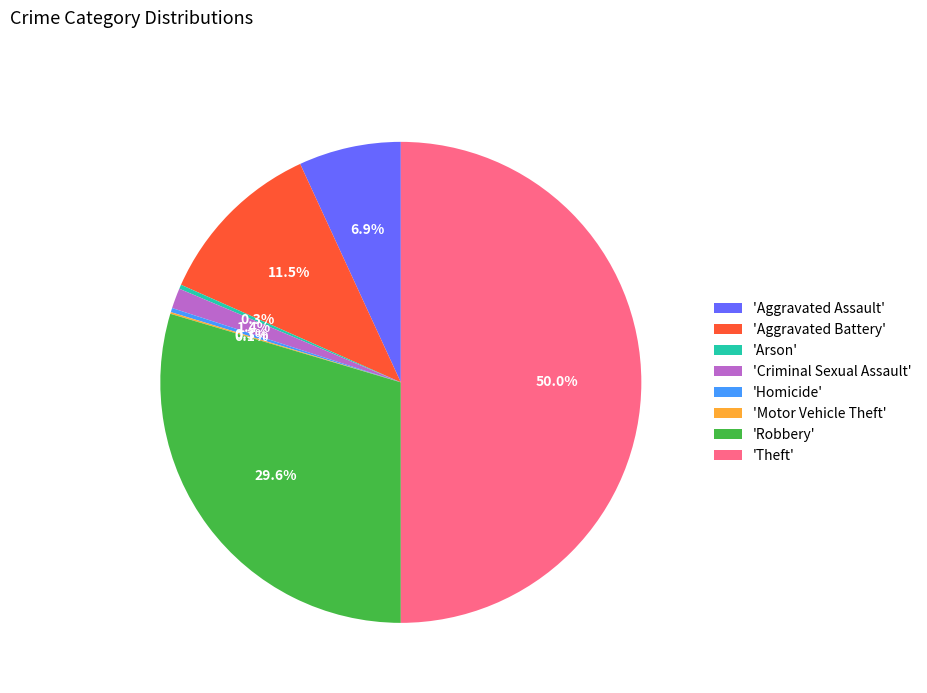

Which category has the biggest portion of the pie?

'Theft'